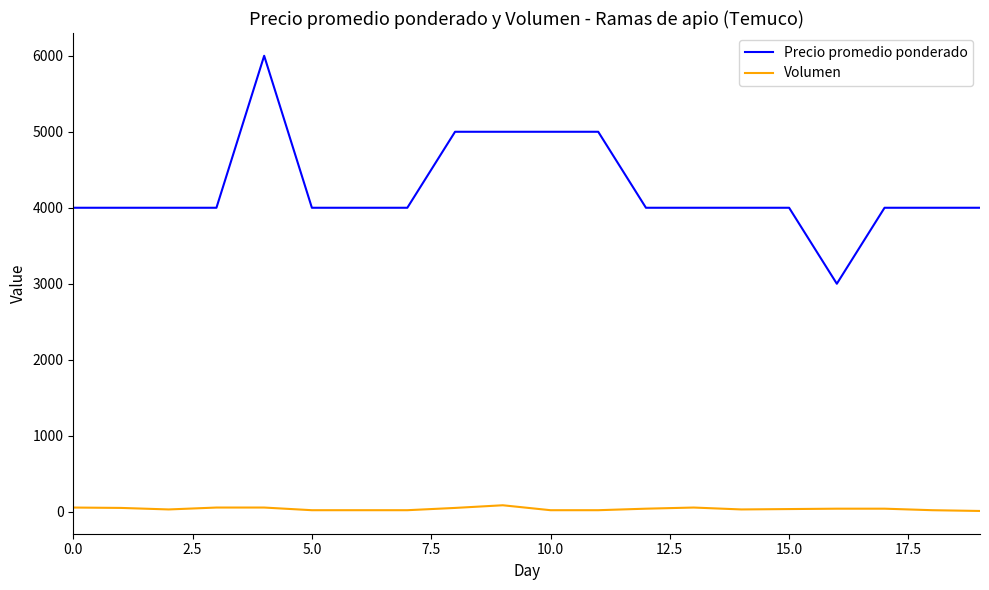

Which series has the largest range (max minus min)?

Precio promedio ponderado